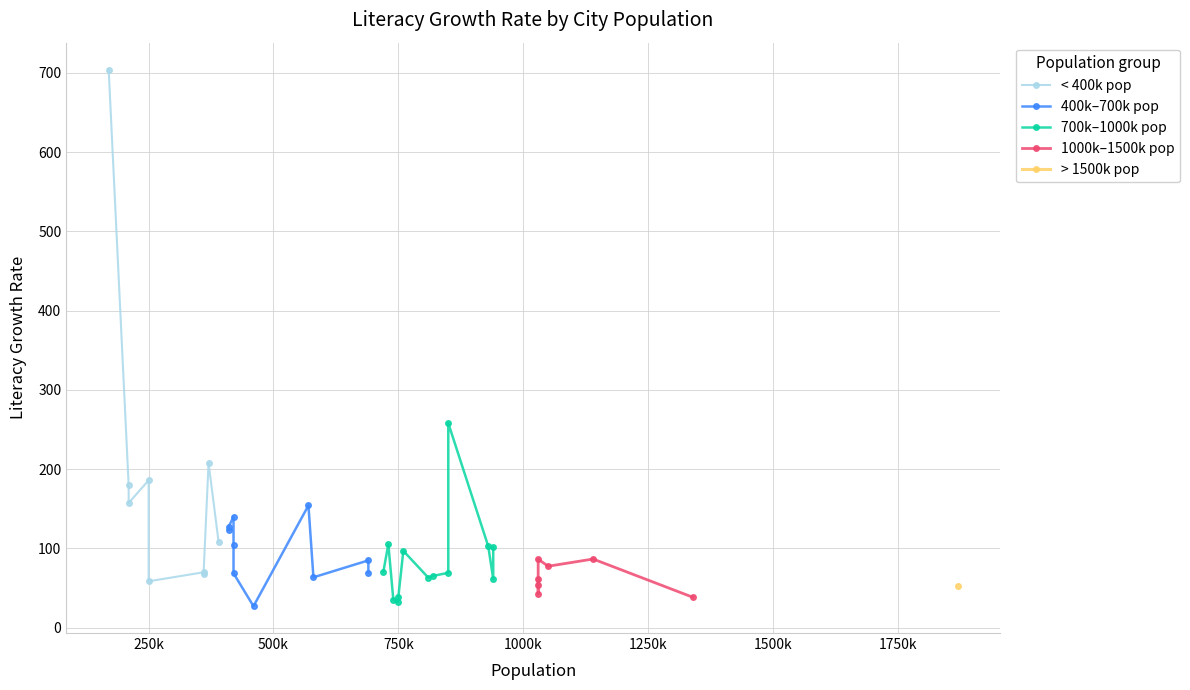

Reading right to left, extract all data points from this chart.

Srinagar=258.0	Ranchi=69.2	Rajkot=68.6	Raipur=102.8	Pune=207.7	Pimpri-Chinchwad=704.1	Patna=101.5	Navi Mumbai=157.3	Nashik=179.9	Nagpur=58.5	Mysore=185.9	Mumbai=52.6	Moradabad=68.2	Meerut=69.9	Ludhiana=108.7	Lucknow=61.5	Kota=127.0	Kolkata=38.3	Kanpur=123.2	Jodhpur=104.7	Jaipur=86.4	Jabalpur=139.9	Indore=27.1	Hyderabad=54.0	Gwalior=154.2	Guwahati=63.5	Ghaziabad=68.9	Faridabad=84.9	Dhanbad=70.7	Coimbatore=105.2	Chennai=86.6	Chandigarh=42.4	Bhopal=61.2	Bareilly=35.2	Bangalore=77.5	Aurangabad=38.6	Amritsar=32.0	Prayagraj=96.9	Ahmedabad=63.1	Agra=65.4